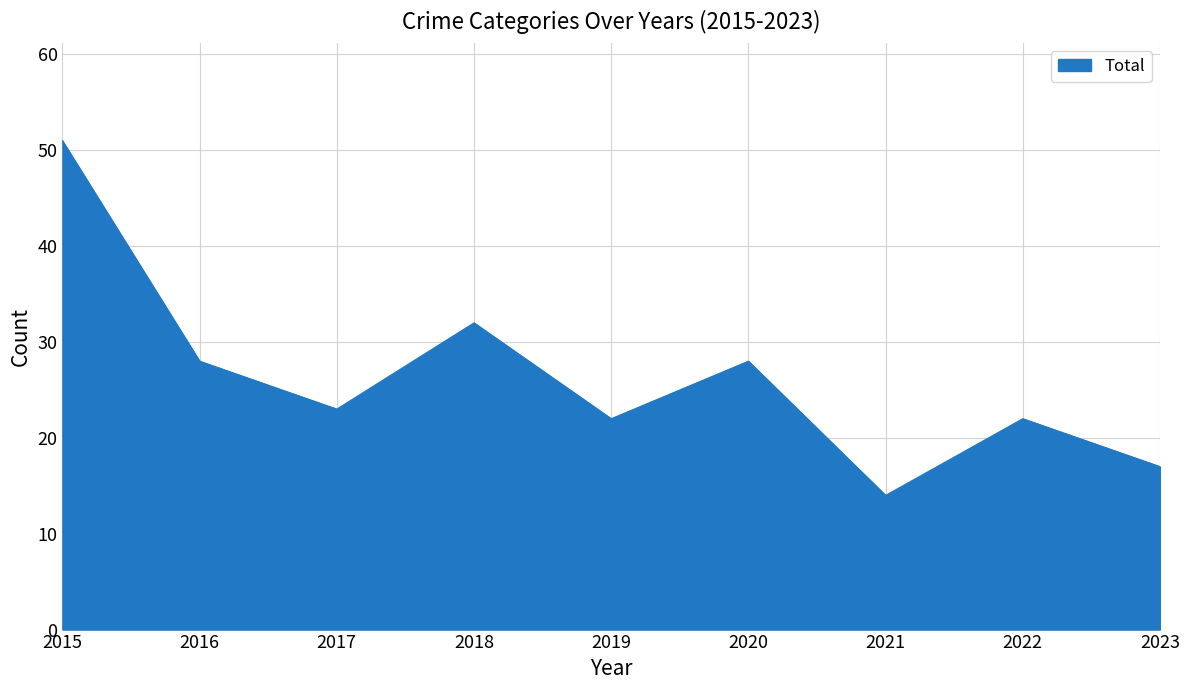

Reading left to right, transcribe all the data shown in this chart.

2015=51	2016=28	2017=23	2018=32	2019=22	2020=28	2021=14	2022=22	2023=17